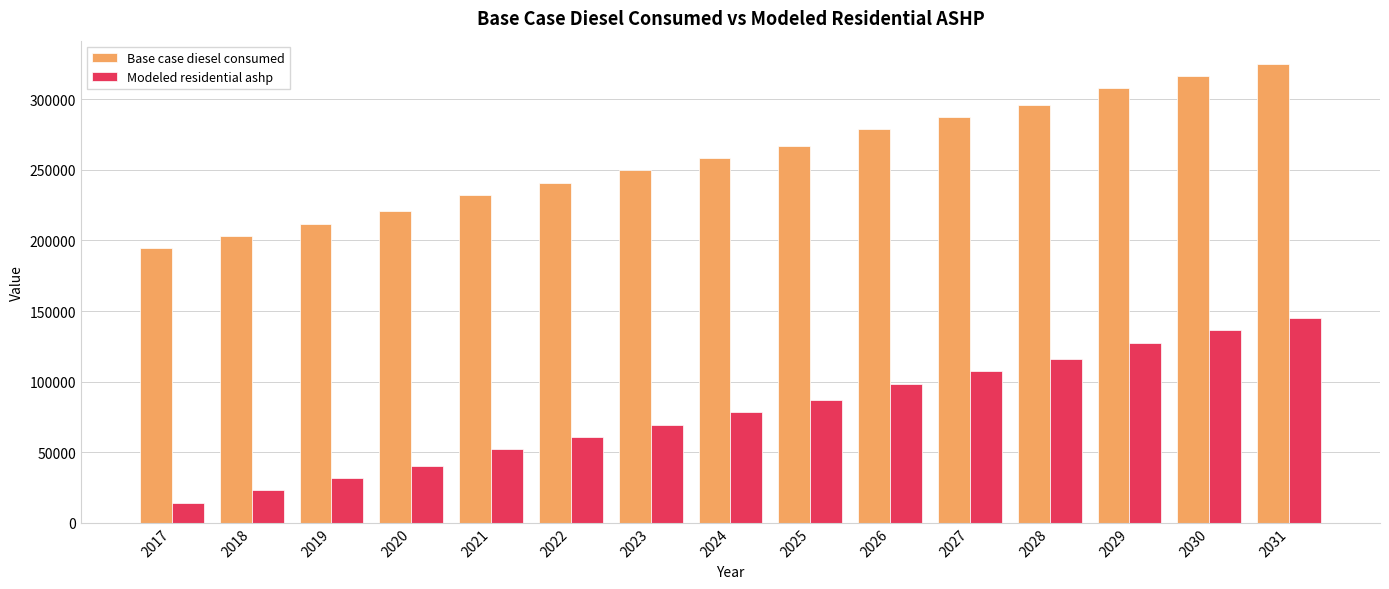

What is the total value across all series at 2017?

208639.8